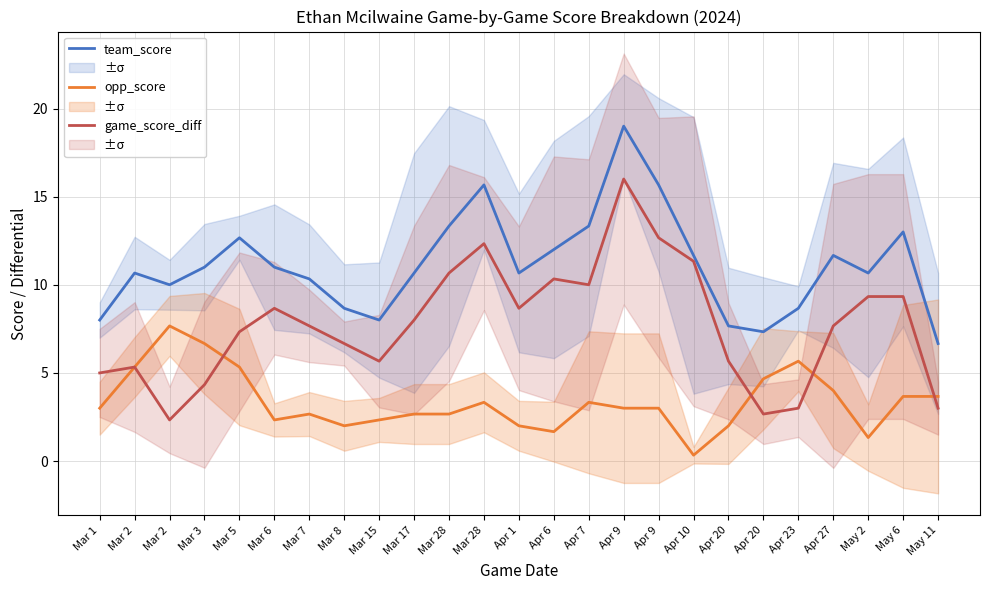

Rank the series at Mar 6 from lowest to highest value.

opp_score, game_score_diff, team_score